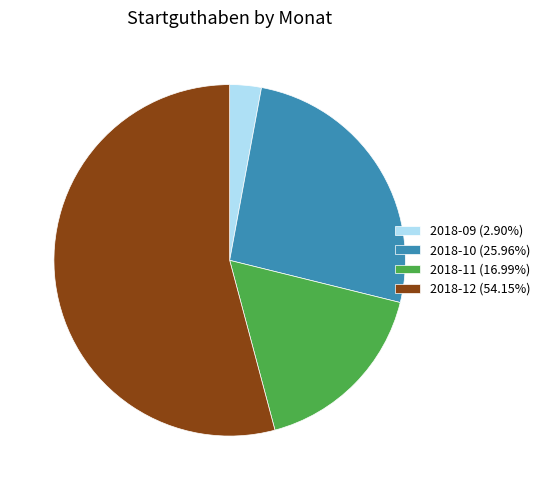

Does 2018-09 represent more than half of the total?

No